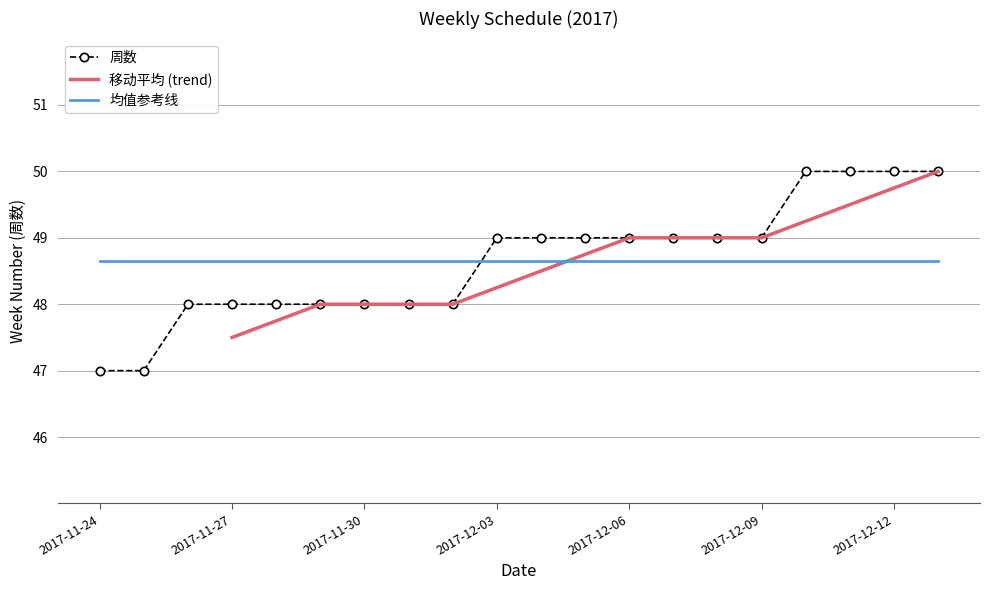

At which category does the chart reach its peak across all series?

2017-12-10